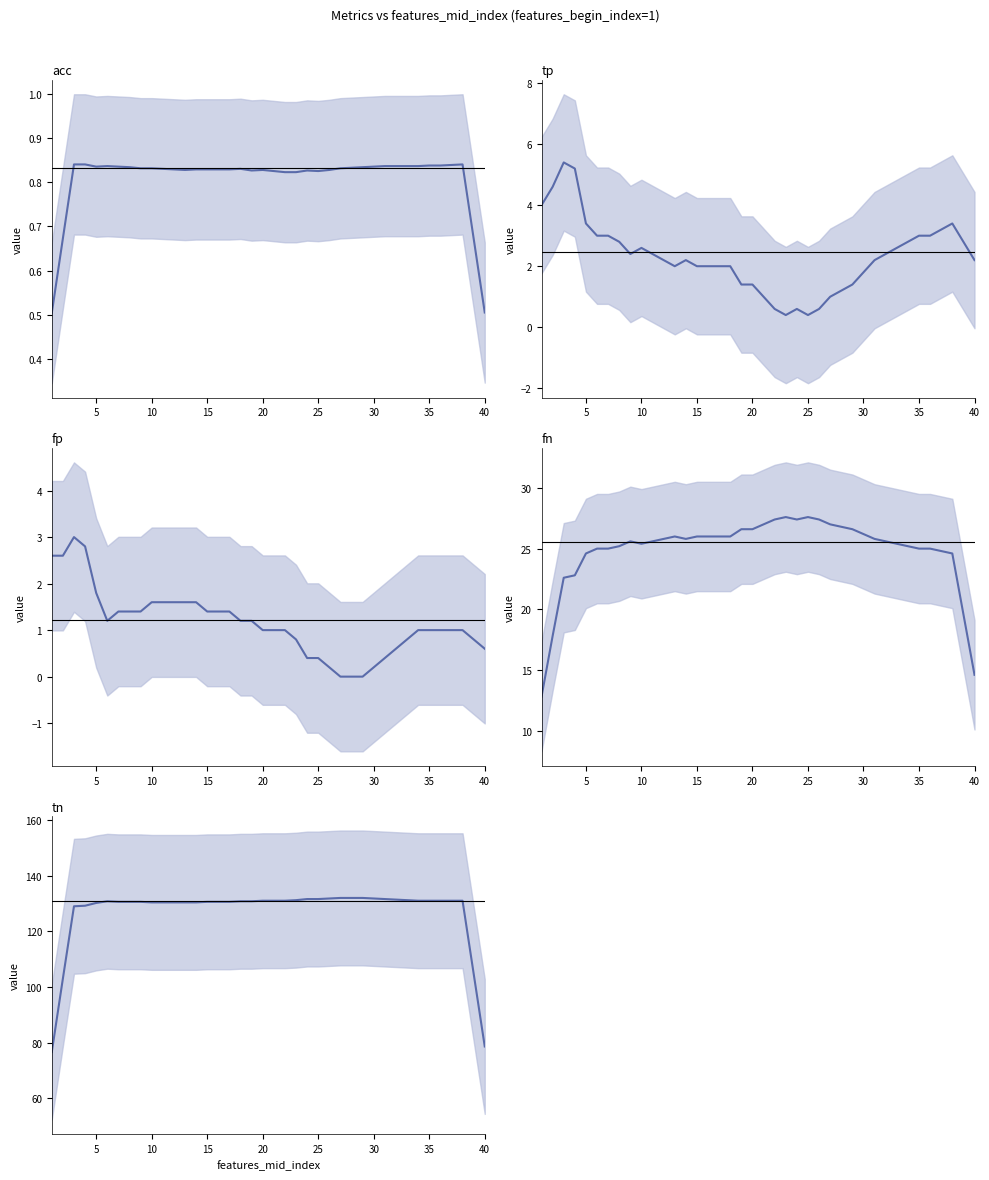

How many values in the tn series are below 130?

6